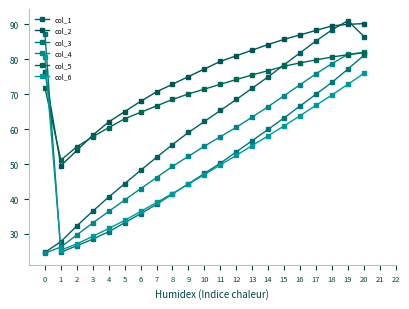

Does the chart display data point markers on the line(s)?

Yes